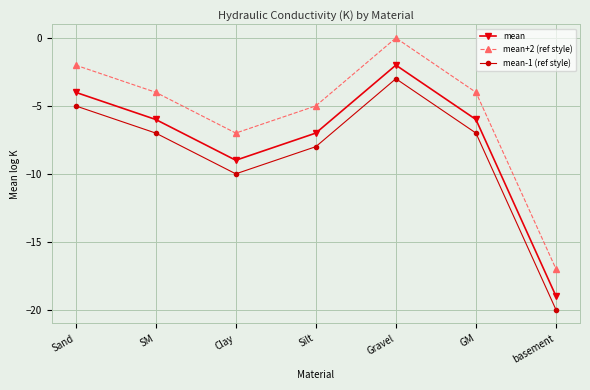

Which label corresponds to the smallest value in the chart?

basement